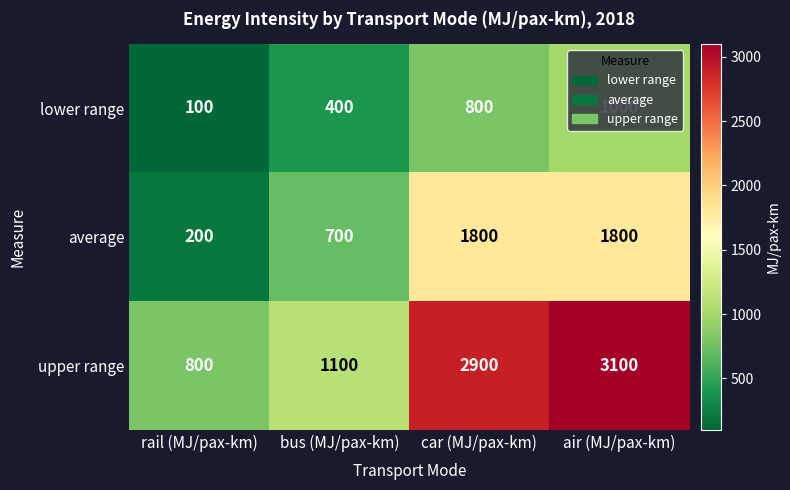

What is the total value across all series at bus (MJ/pax-km)?

2200